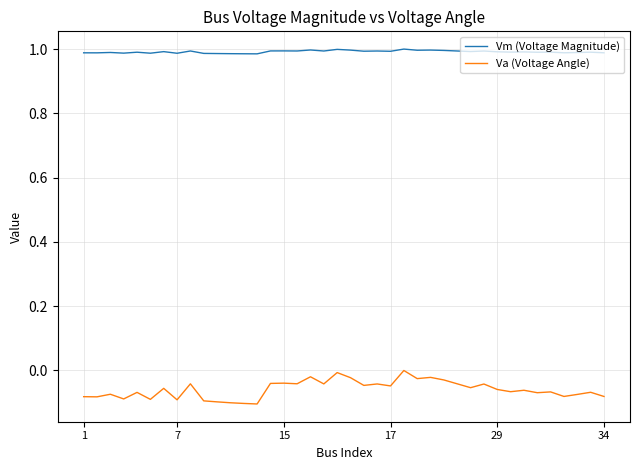

Which series has the widest spread of values?

Va (Voltage Angle)